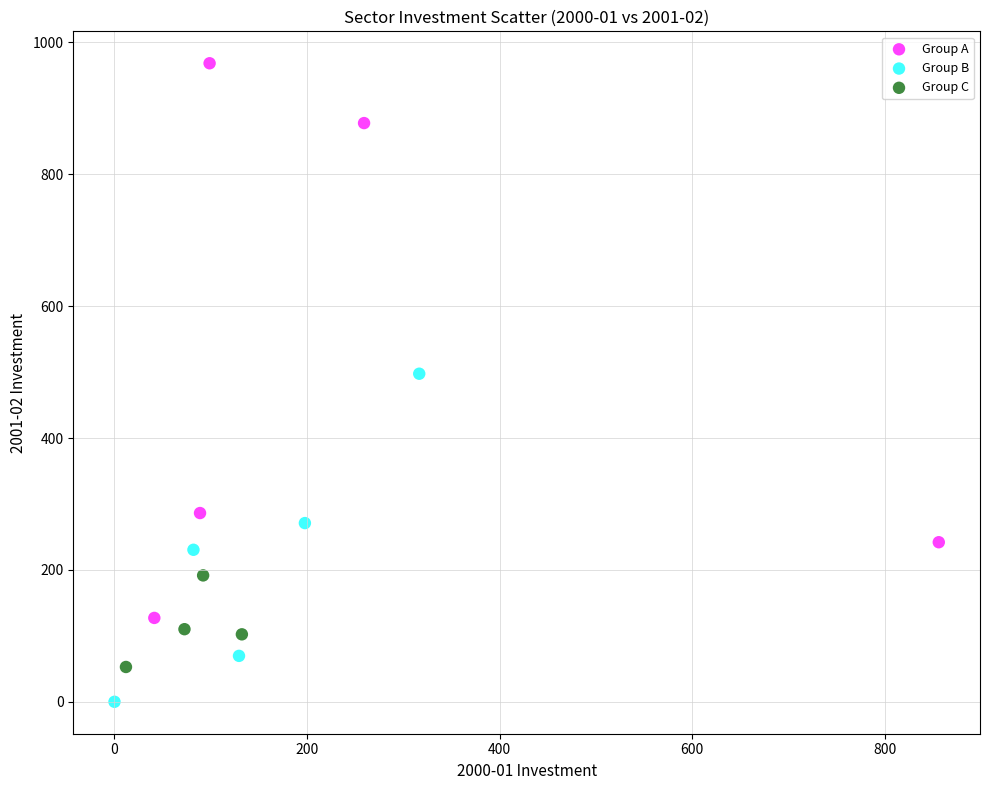

Which series contains the highest Y value?

Group A